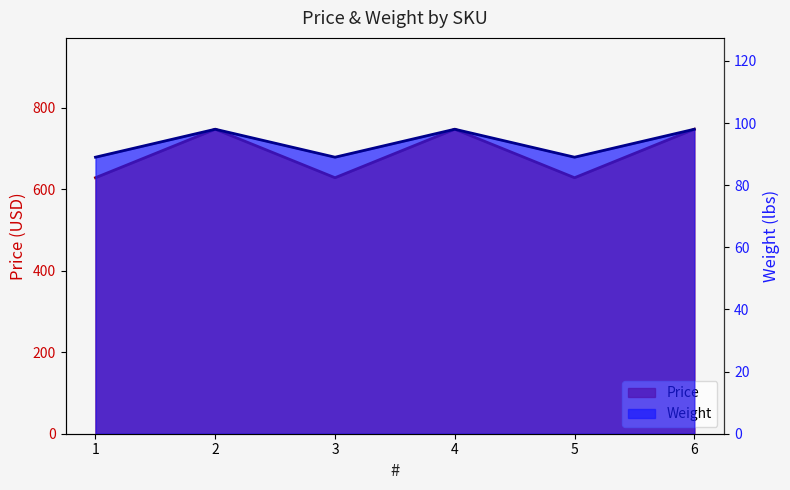

What is the minimum value for Price?

628.2